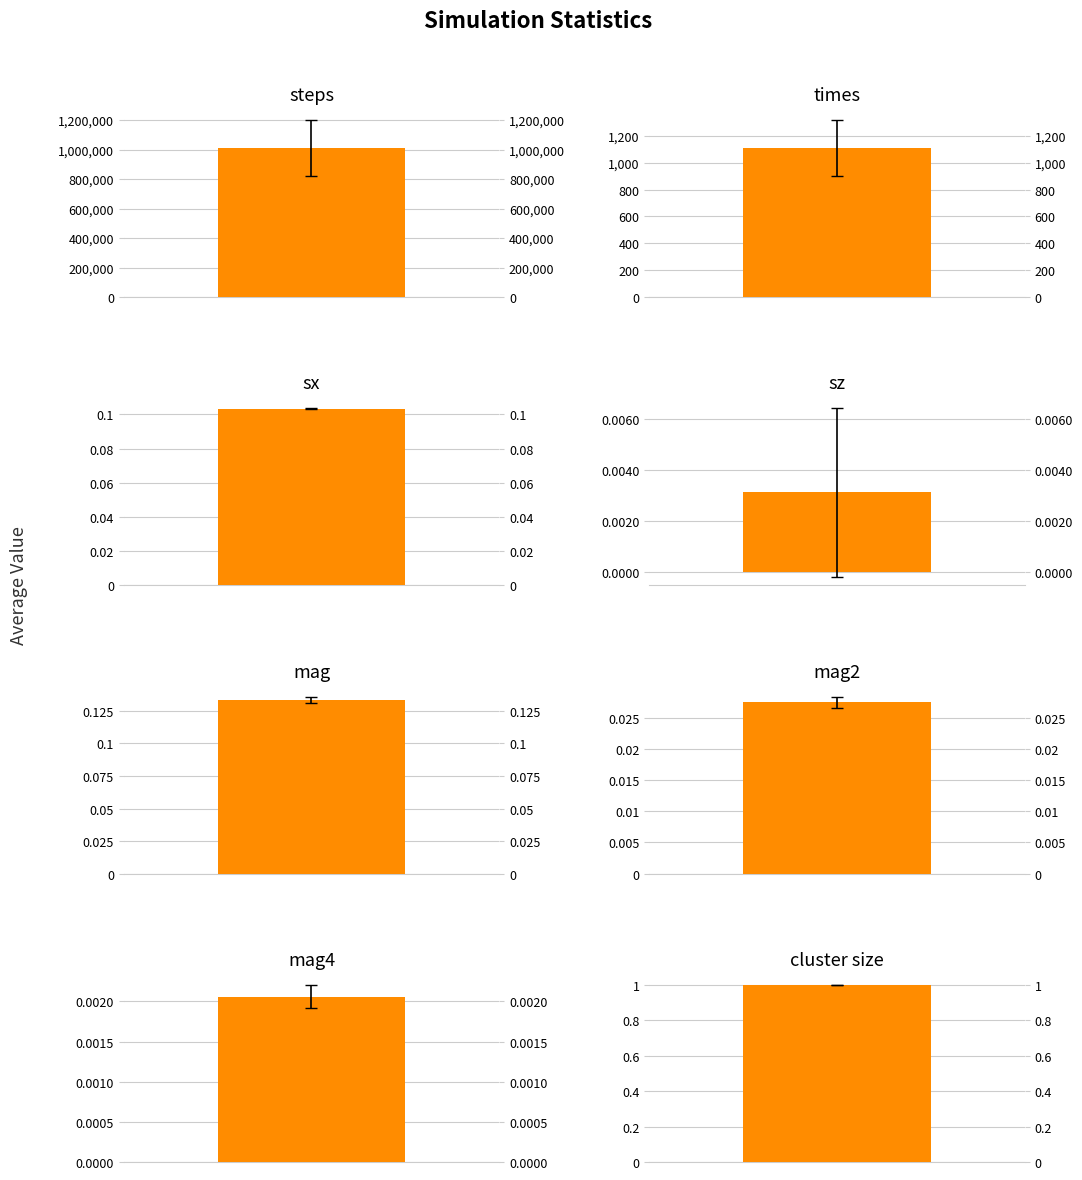

The average series shows 0.1 at mag. True or false?

True